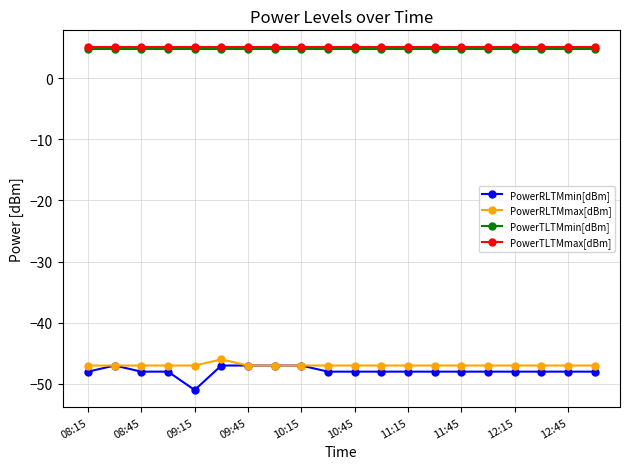

Which series has the widest spread of values?

PowerRLTMmin[dBm]